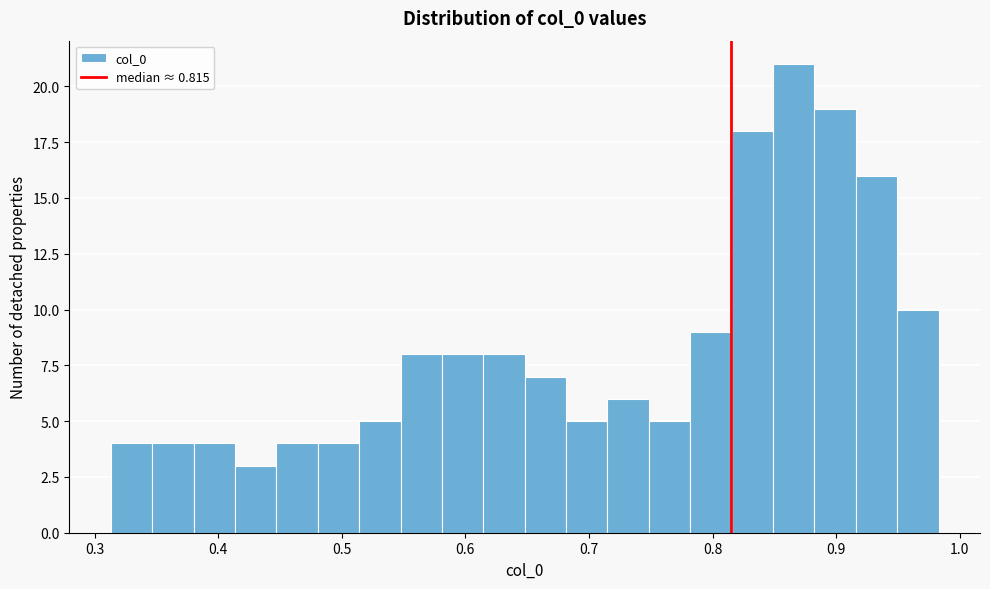

Around what value on the x-axis is the tallest bar? Give the approximate position of its centre, as read against the axis.

0.87